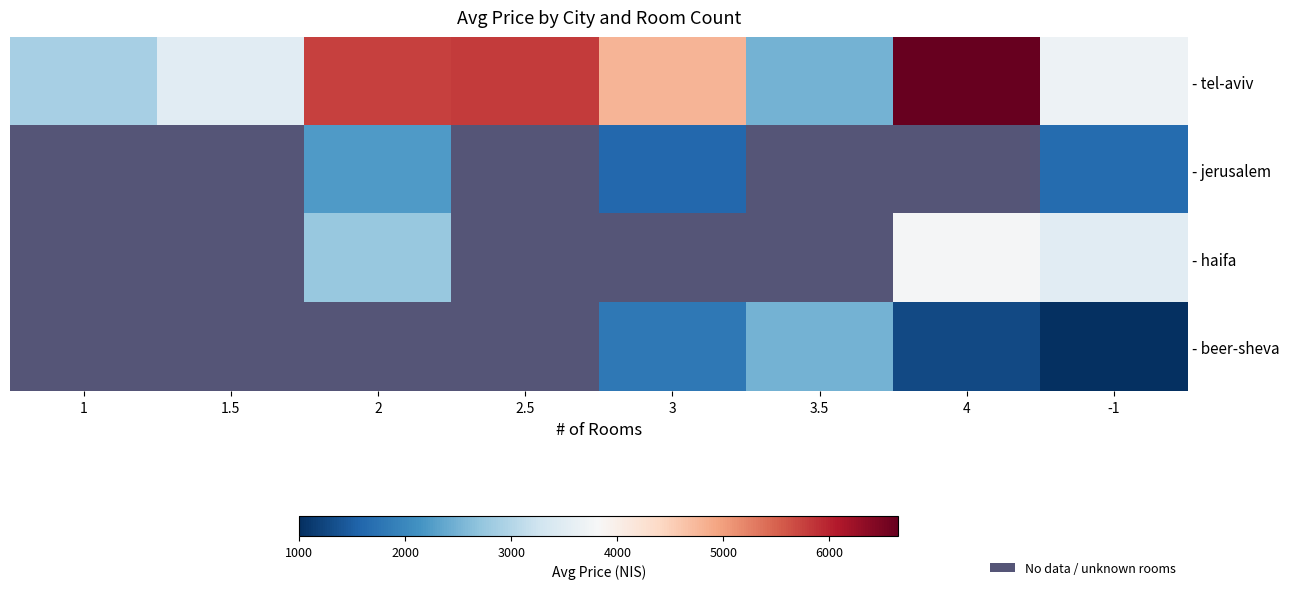

Which series changed the most between 3 and -1?

- tel-aviv